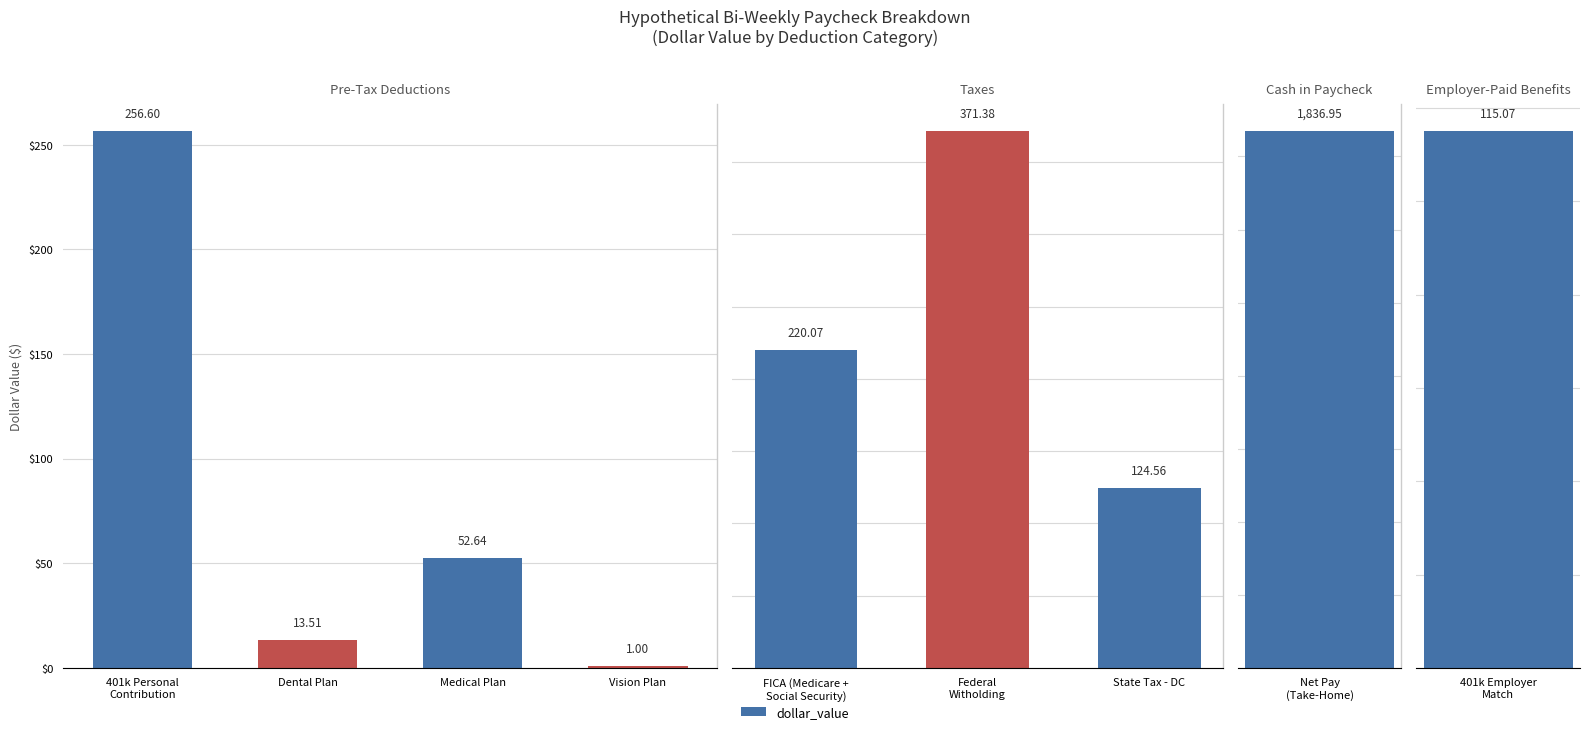

True or false: dollar_value has a value of 1837.0 at Net Pay
(Take-Home).

True